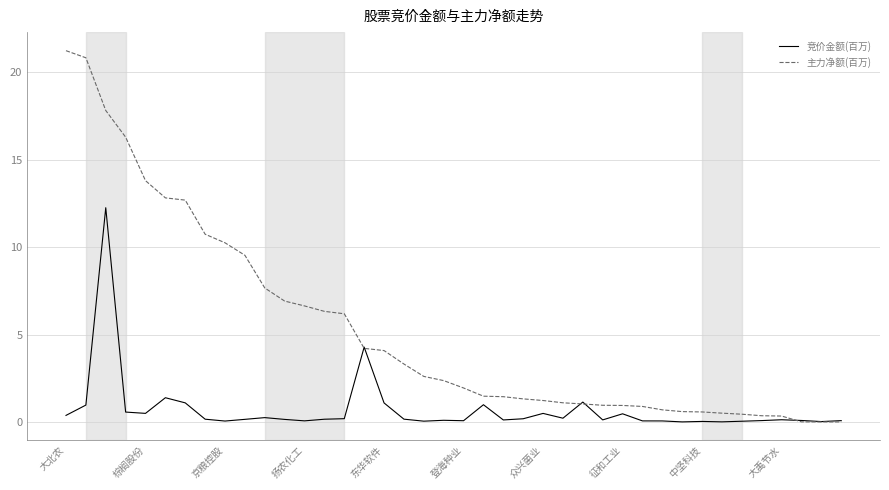

Which series has the largest total across all categories?

主力净额(百万)